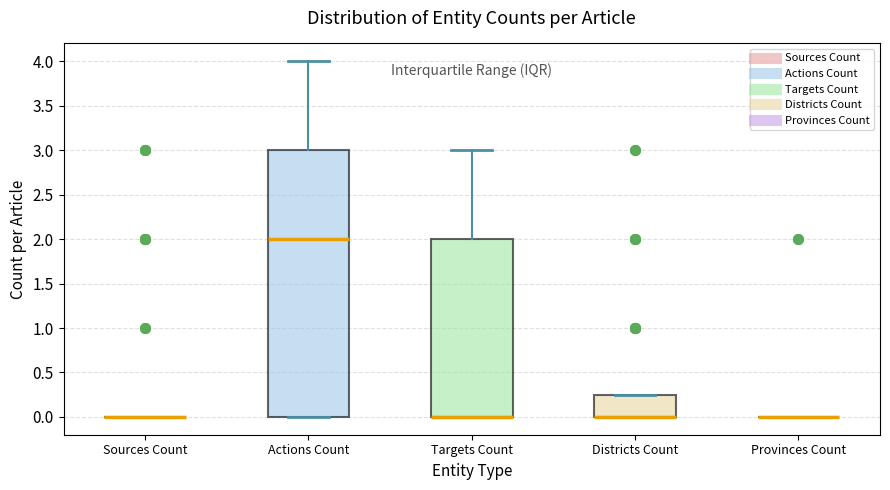

Reading left to right, read every box against the y-axis: the position of its median line, the range the box covers, and the ends of its whiskers. The values are not printed on the chart, so give them approximately, as read against the axis.

Sources Count: box collapsed to a line at 0.00, whiskers 0.00 to 0.00
Actions Count: median 2.00, box 0.00 to 3.00, whiskers 0.00 to 4.00
Targets Count: median 0.00 (drawn on the box's lower edge), box 0.00 to 2.00, whiskers 0.00 to 3.00
Districts Count: median 0.00 (drawn on the box's lower edge), box 0.00 to 0.25, whiskers 0.00 to 0.25
Provinces Count: box collapsed to a line at 0.00, whiskers 0.00 to 0.00